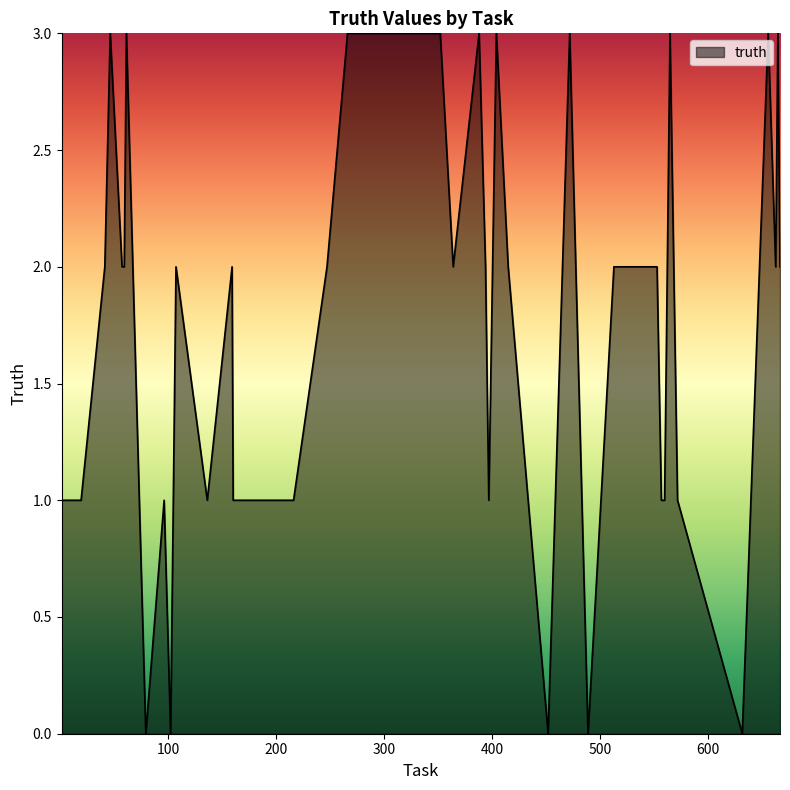

How many lines are shown in the chart?

1